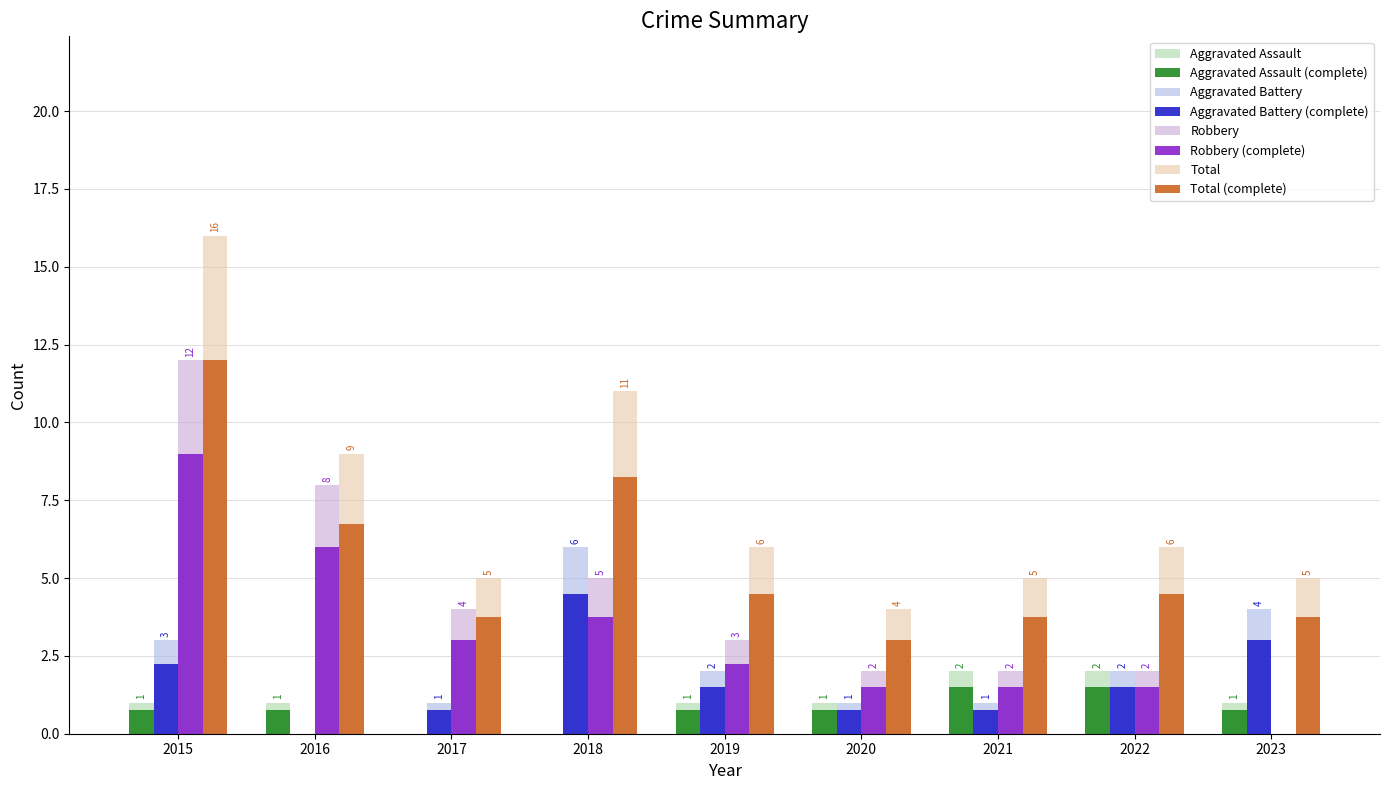

What is the difference between the maximum and minimum values in the Aggravated Assault series?

2